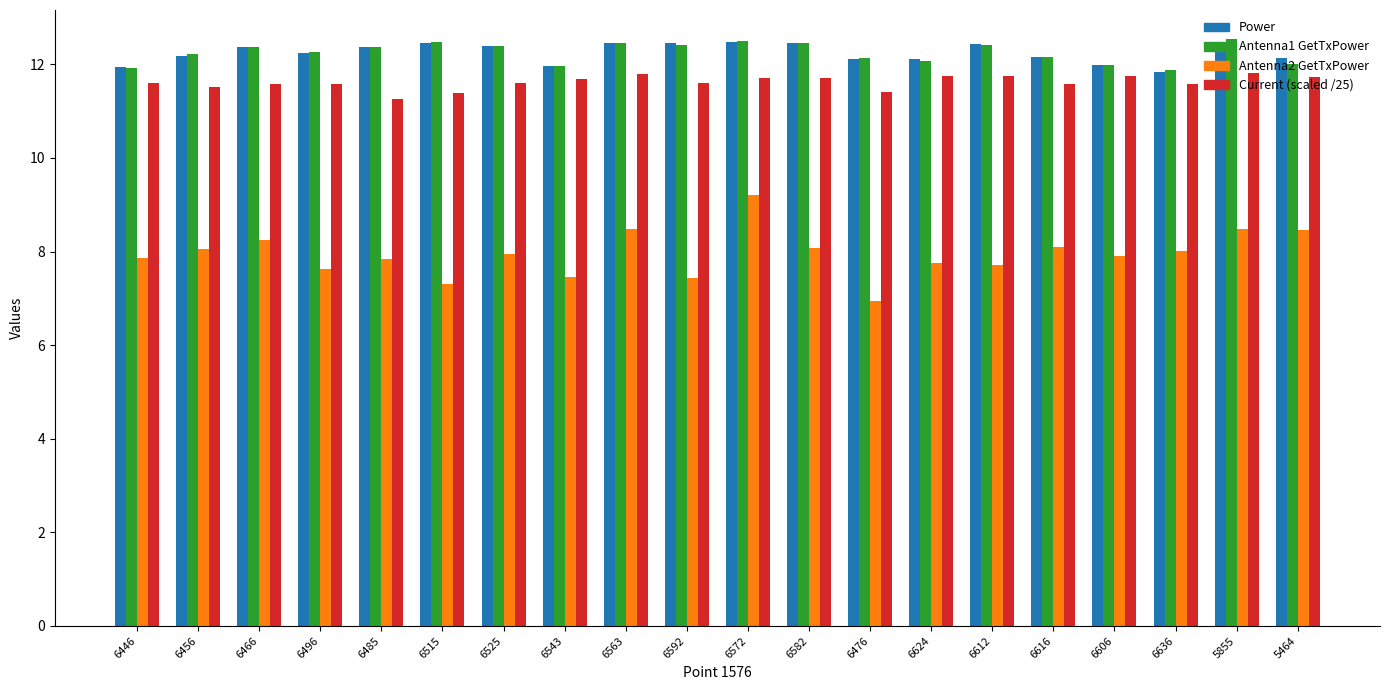

What is the total value across all series at 6525?

44.3